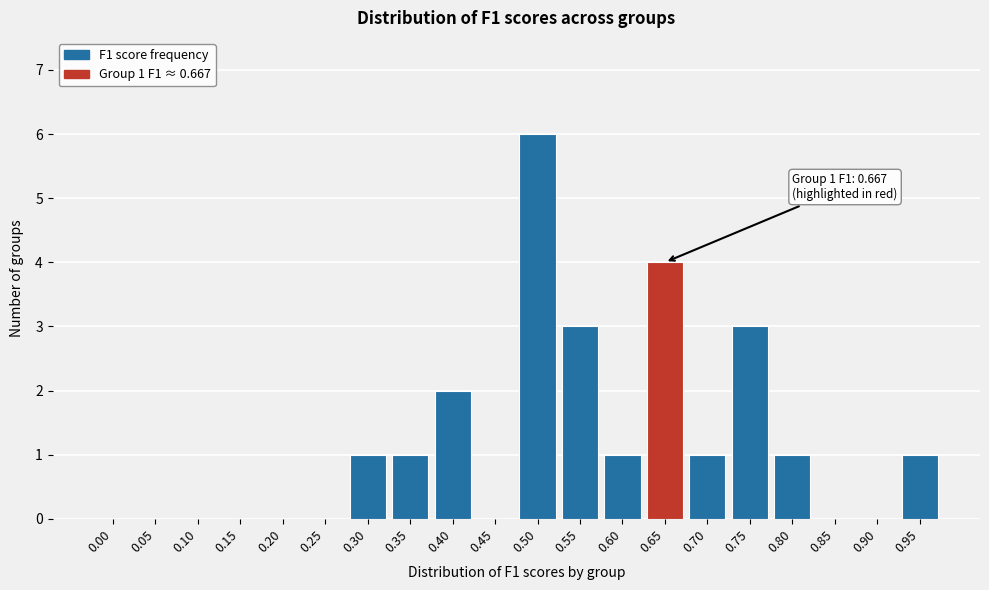

Reading right to left, transcribe all the data shown in this chart.

0.95=1	0.90=0	0.85=0	0.80=1	0.75=3	0.70=1	0.65=4	0.60=1	0.55=3	0.50=6	0.45=0	0.40=2	0.35=1	0.30=1	0.25=0	0.20=0	0.15=0	0.10=0	0.05=0	0.00=0